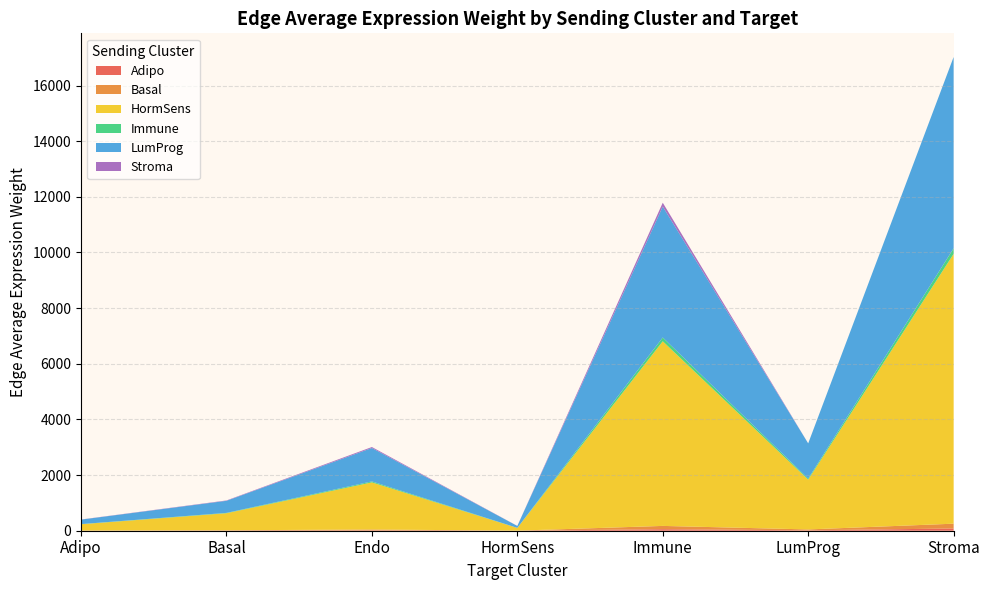

Does the chart have visible grid lines?

Yes